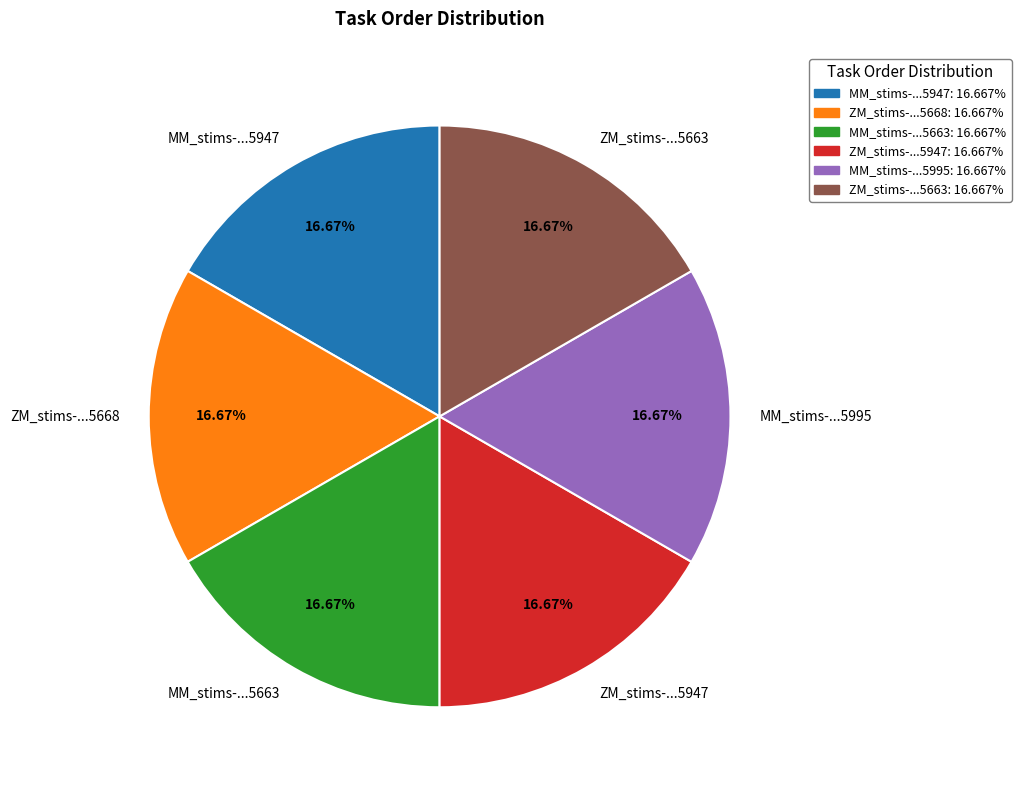

Do ZM_stims-...5663 and MM_stims-...5663 together represent more than half of the pie?

No